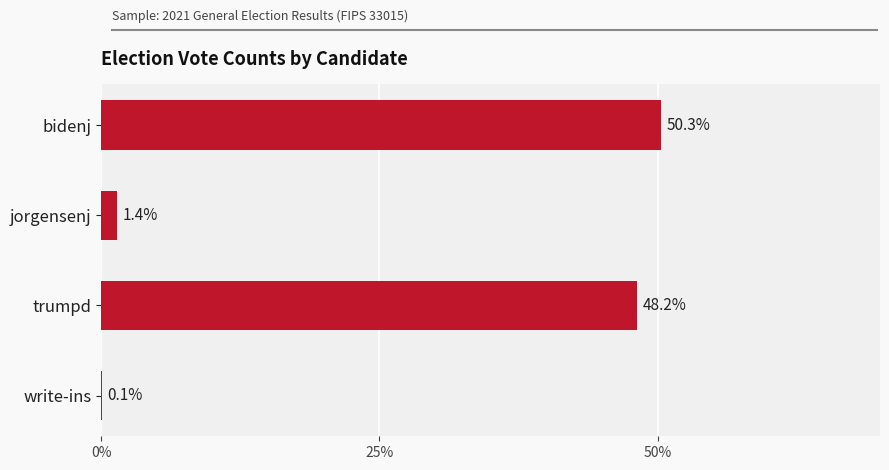

How many series are shown in this chart?

1